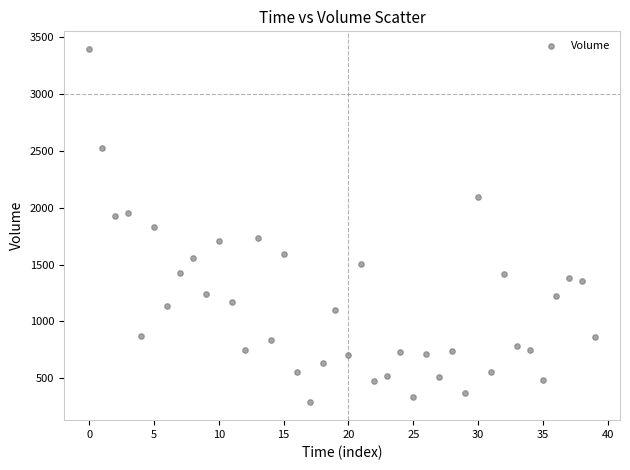

What is the range of Y values (max minus min)?

3105